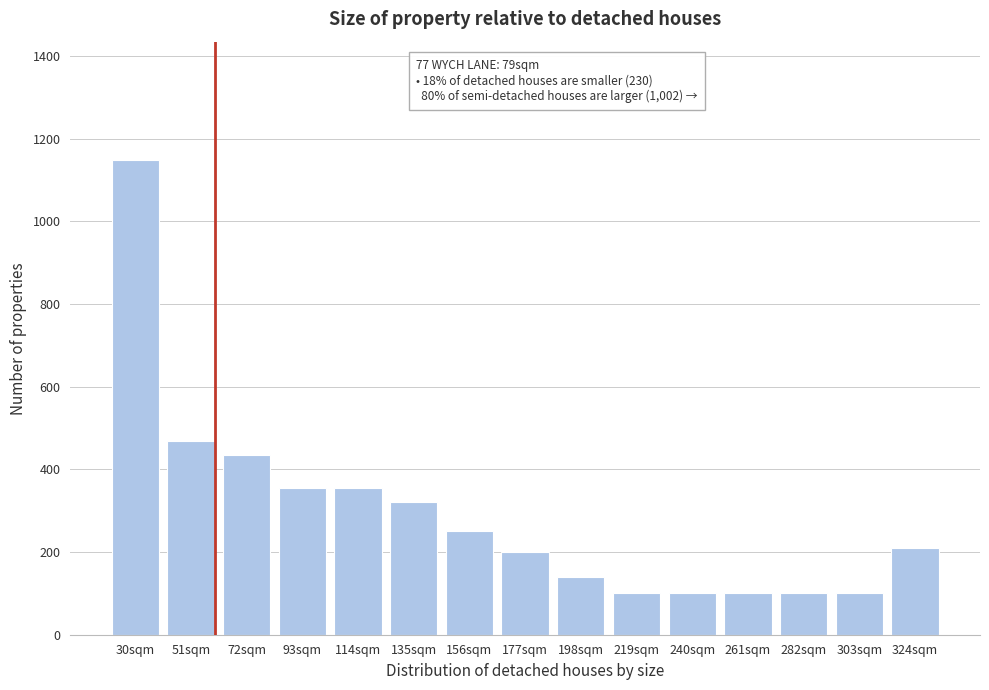

Reading left to right, transcribe all the data shown in this chart.

1148	468	436	354	354	320	250	200	140	100	100	100	100	100	210